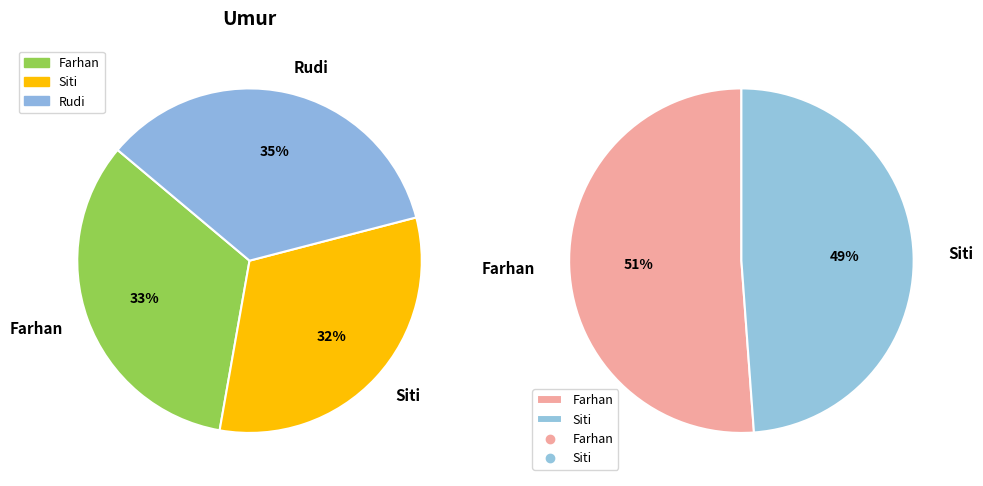

To the nearest percent, what is the difference between the largest and smallest slice percentages?

3%